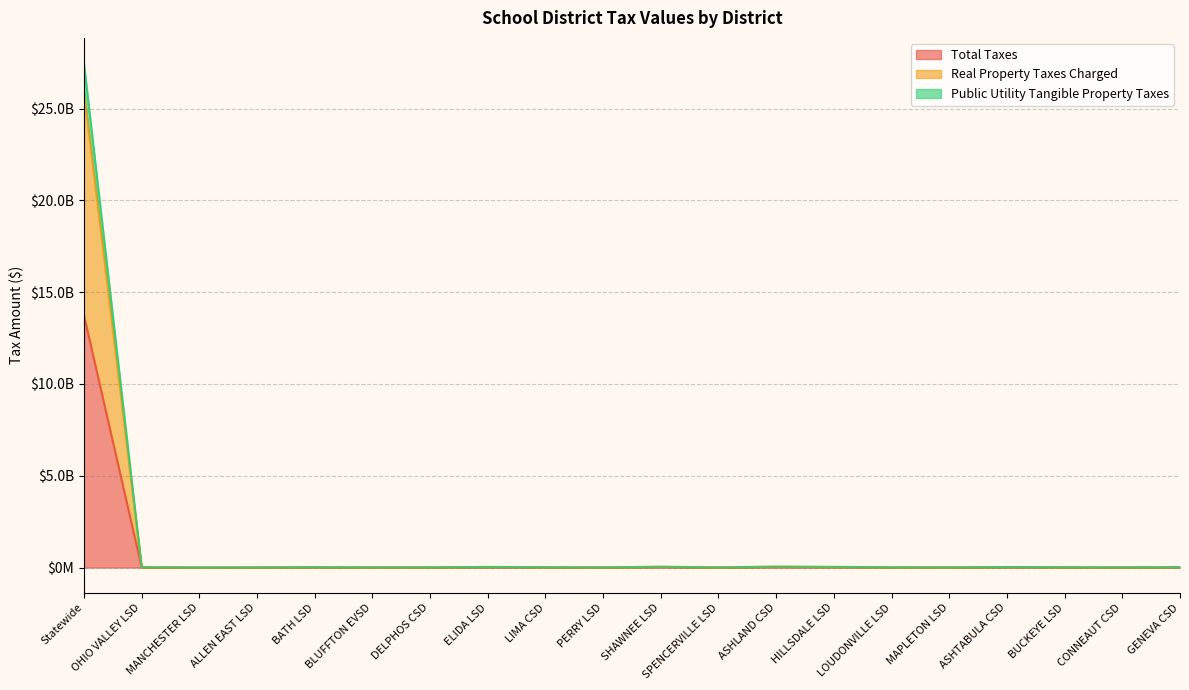

What is the difference between the highest and lowest values at SHAWNEE LSD?

22197793